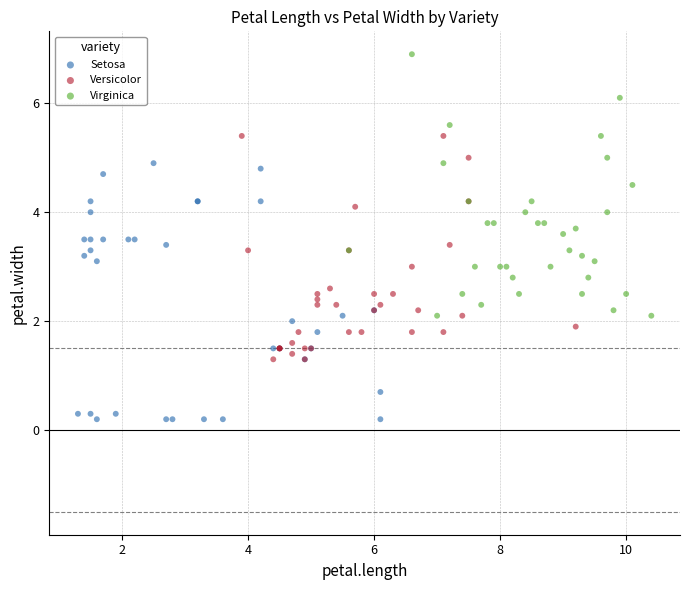

Which series has the largest Y range (max minus min)?

Virginica